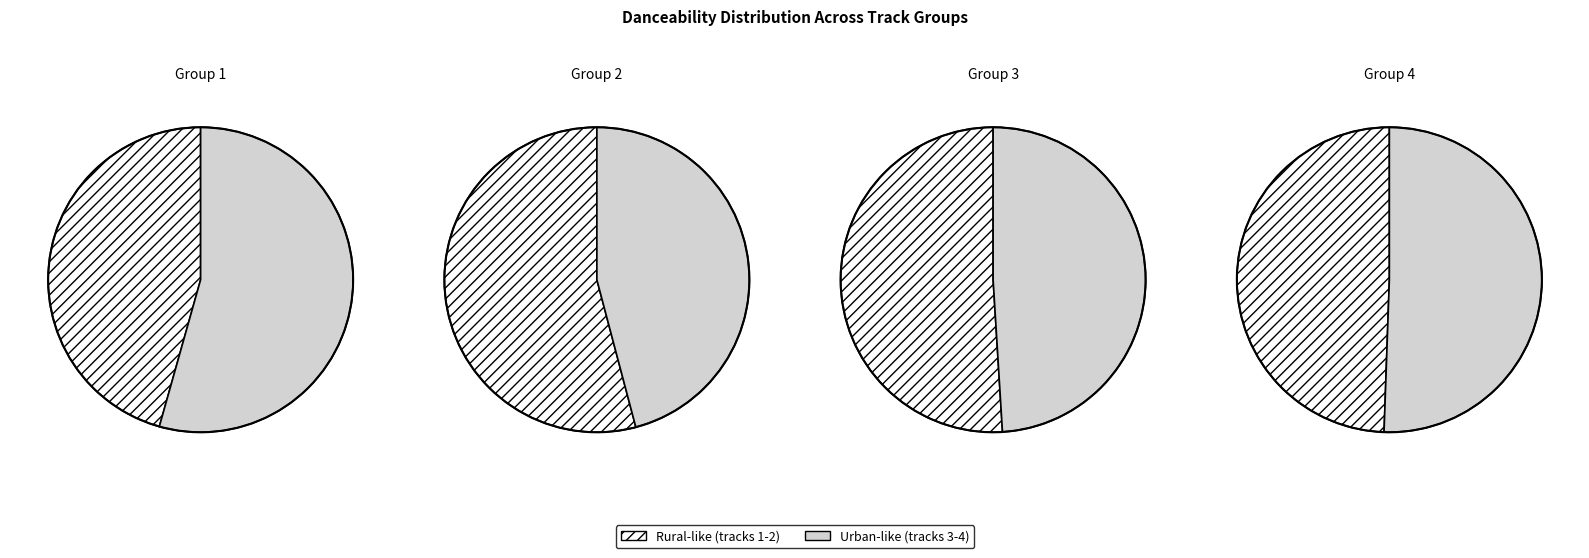

The ATLiens Alchemy TYNAN Remix slice represents 1% of the pie. True or false?

False